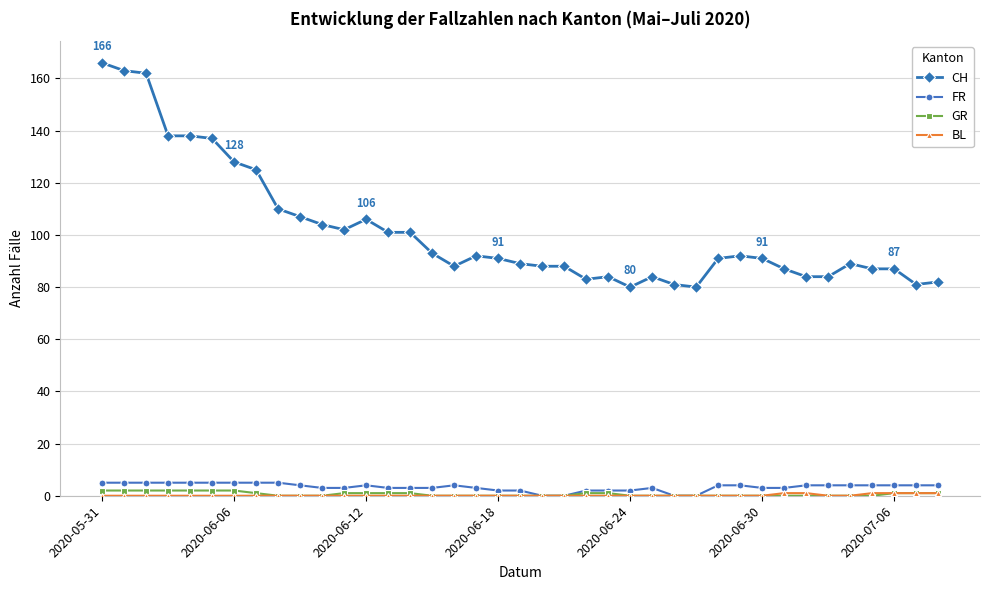

How many data points does each series have?

39